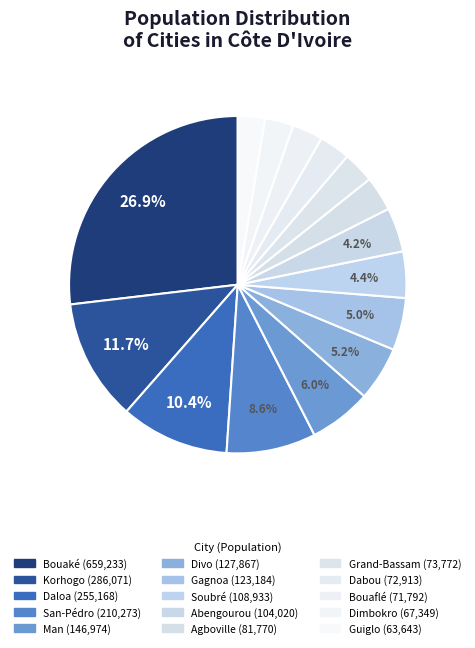

Count the number of slices in the pie.

15